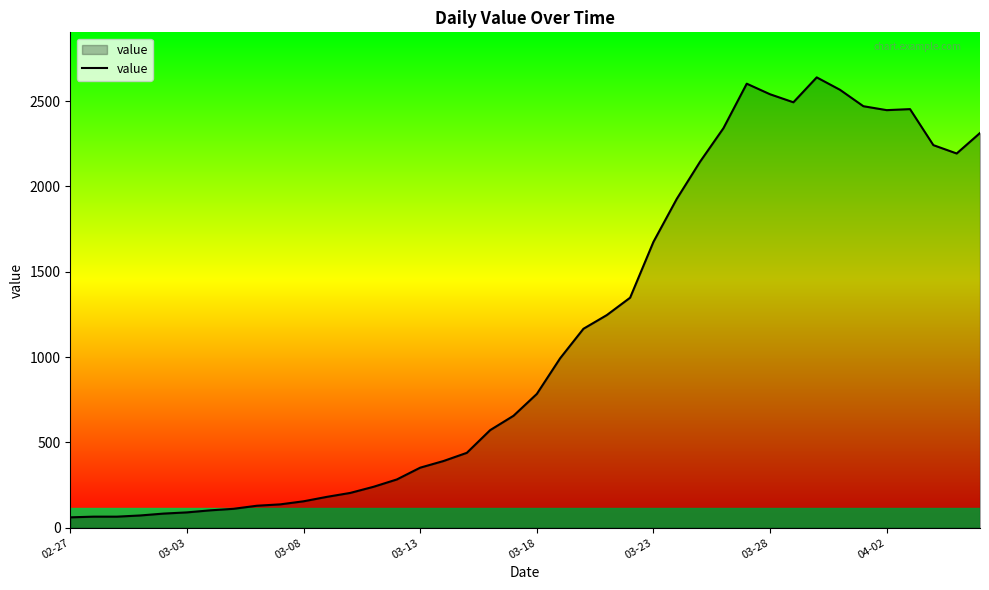

What is the smallest value displayed?

61